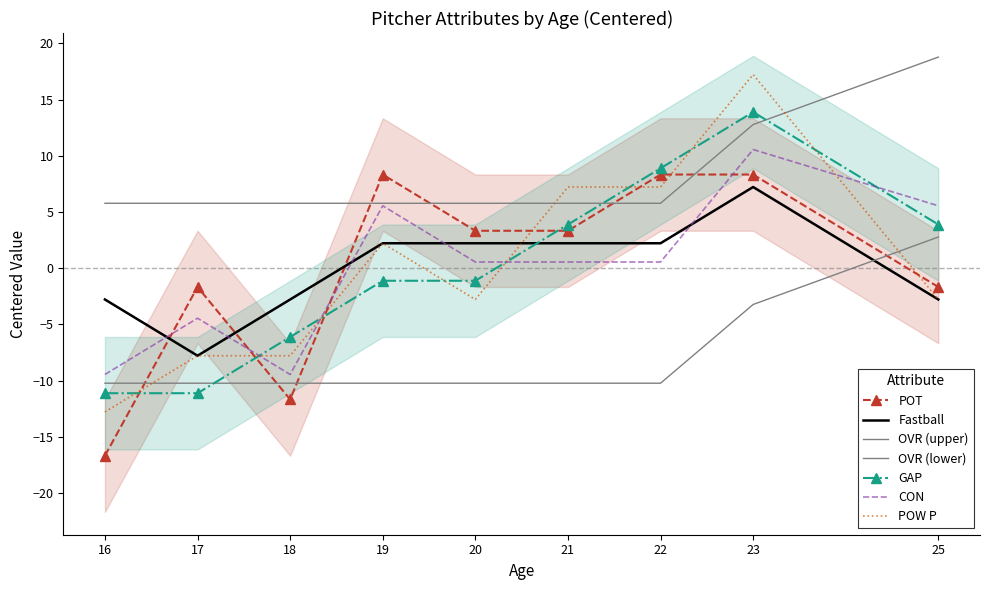

What is the value of the GAP point at the 2nd from the left?

-11.1